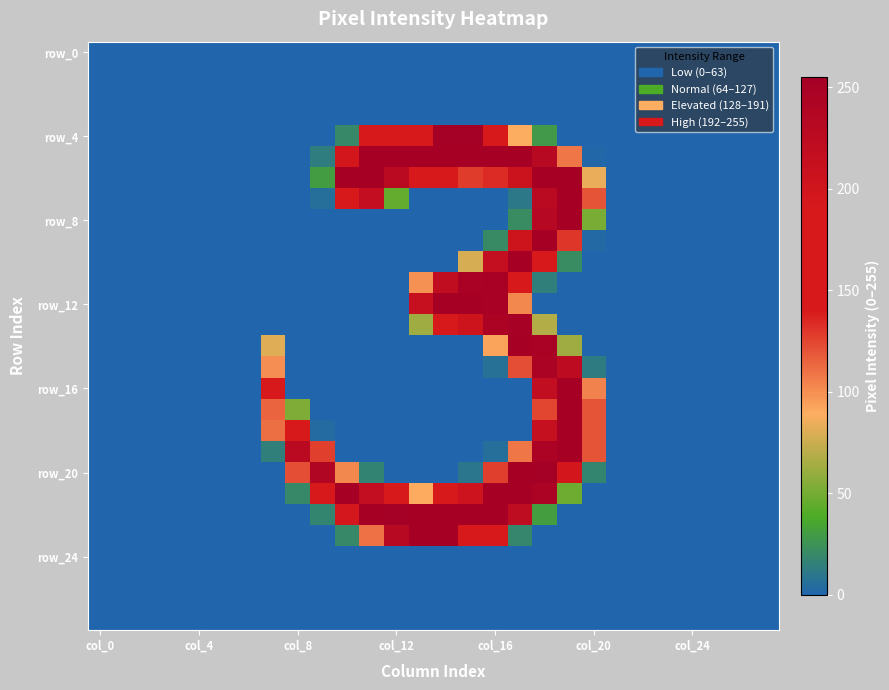

Which series has the widest spread of values?

row_4